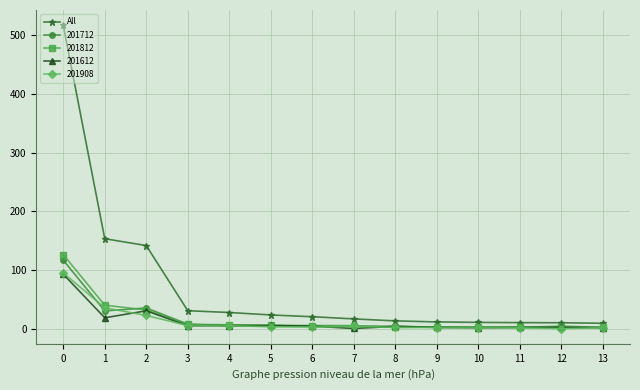

What is the total value across all series at 0?

948.9